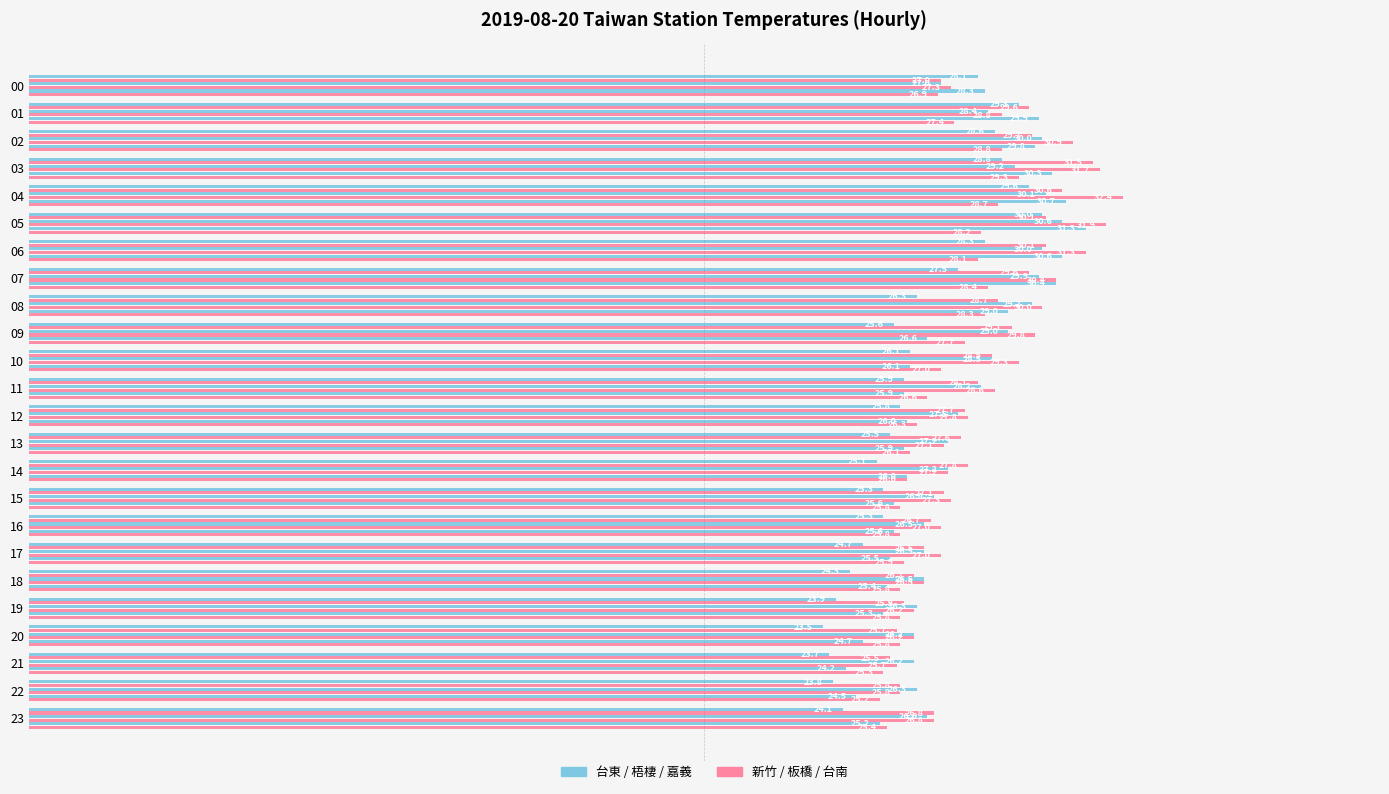

True or false: 台東 has a value of 6.3 at 14.

False